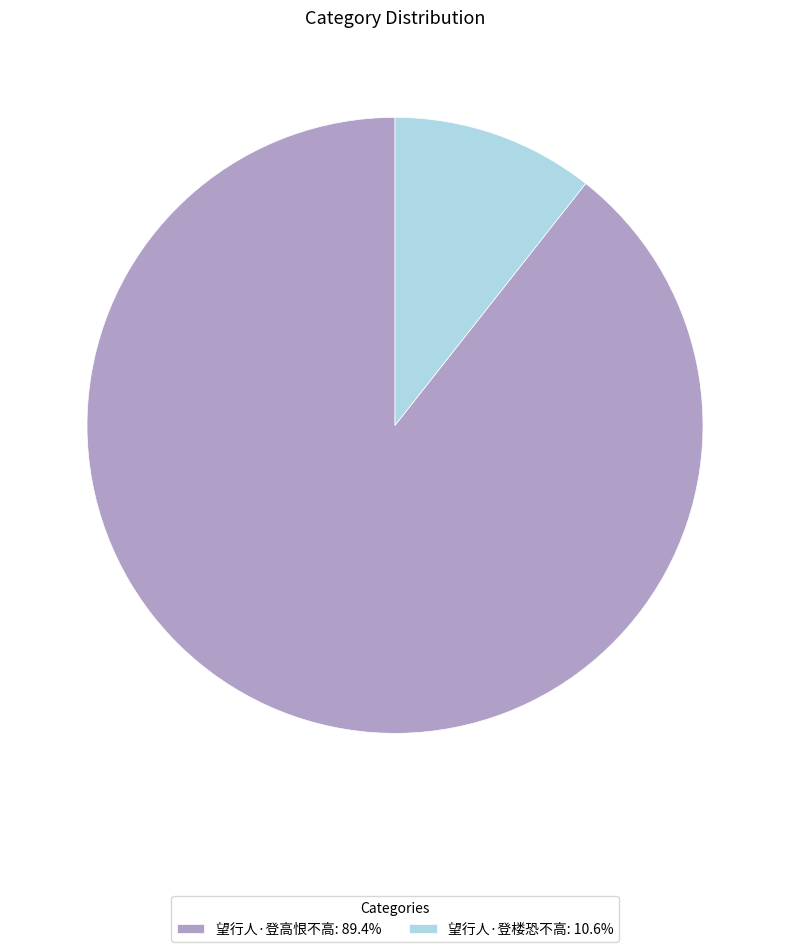

Combined, do 望行人·登高恨不高: 89.4% and 望行人·登楼恐不高: 10.6% account for over 50%?

Yes